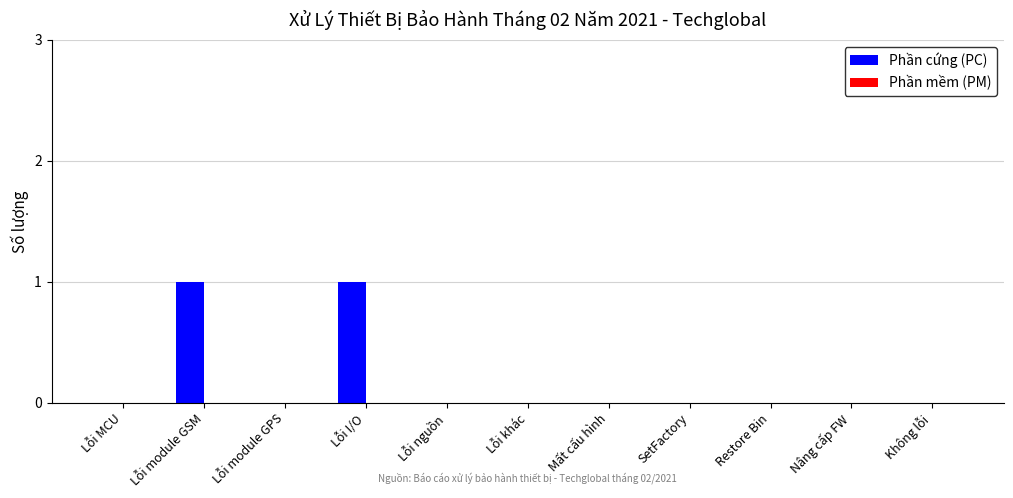

What is the change in value from Lỗi MCU to Lỗi I/O?

+1